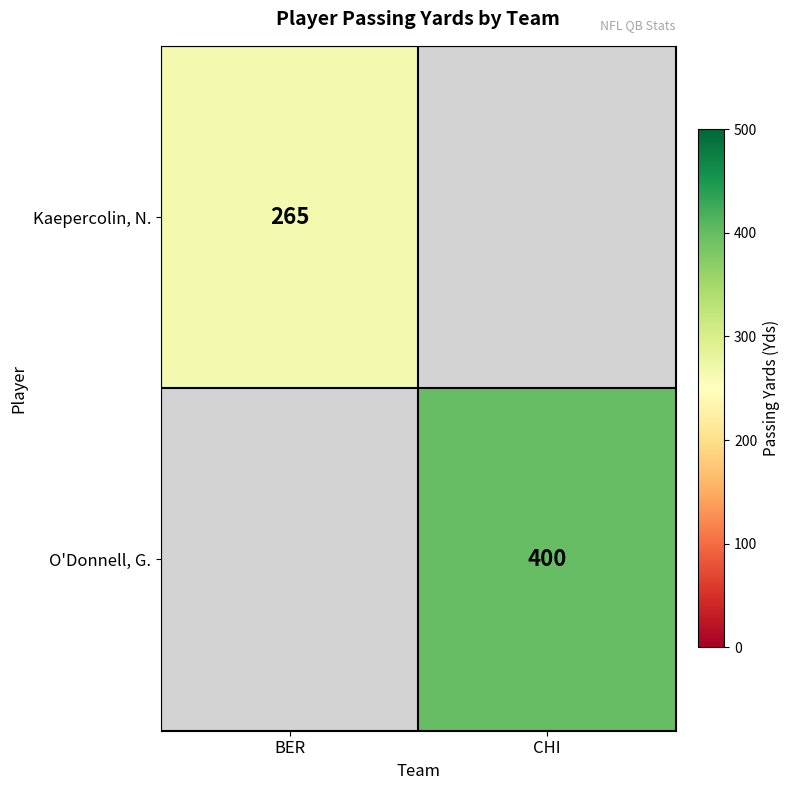

True or false: O'Donnell, G. has a value of 696 at CHI.

False